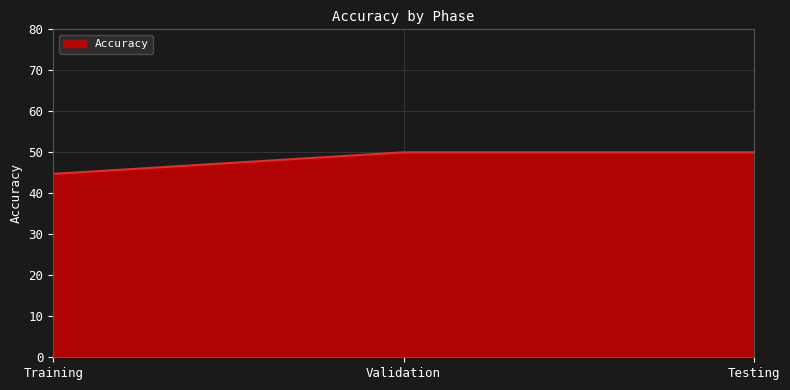

Does the chart have visible grid lines?

Yes